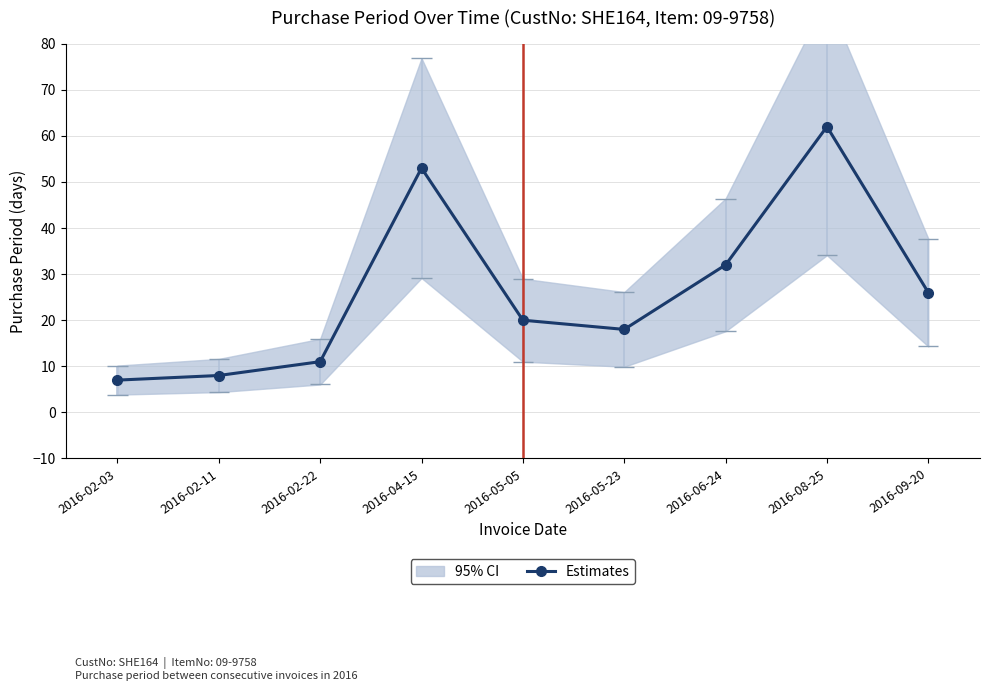

Approximately how many times larger is the value at 2016-02-11 compared to 2016-05-23?

0.4